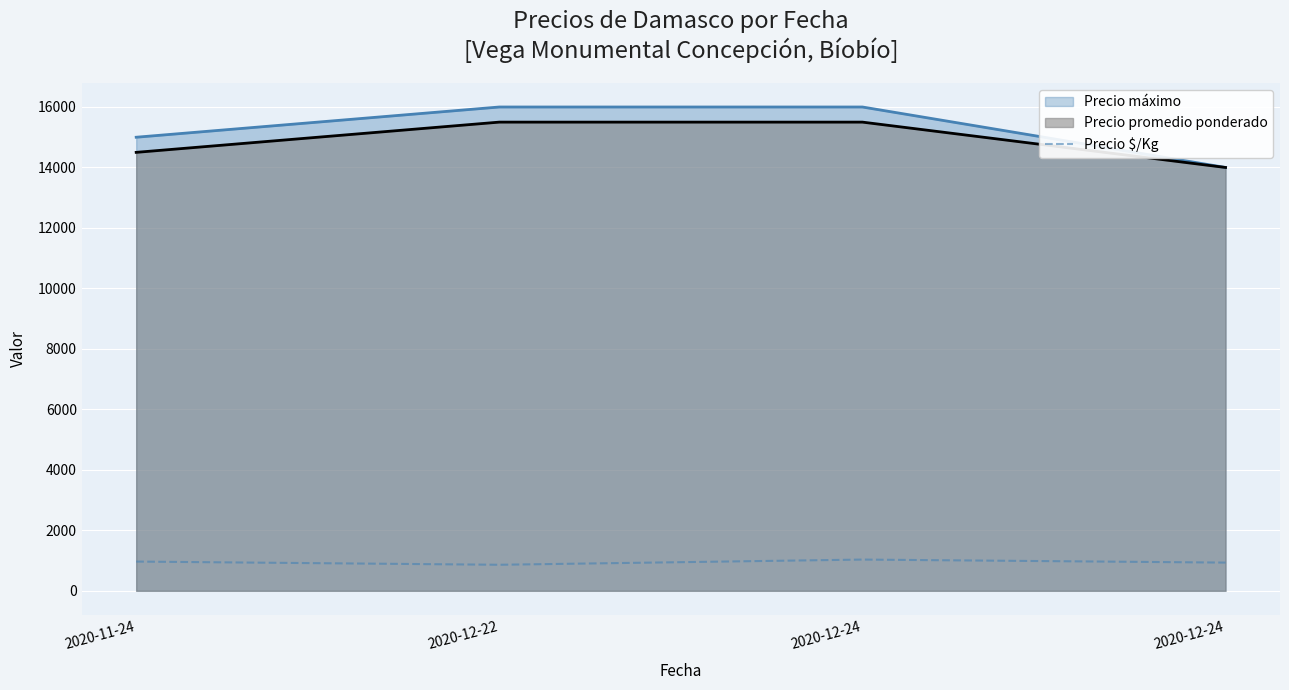

Rank the categories by value from lowest to highest.

2020-12-22, 2020-12-24, 2020-11-24, 2020-12-24